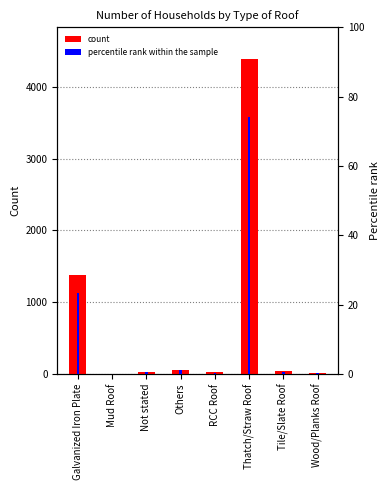

How many data points in percentile rank within the sample are above 0?

7